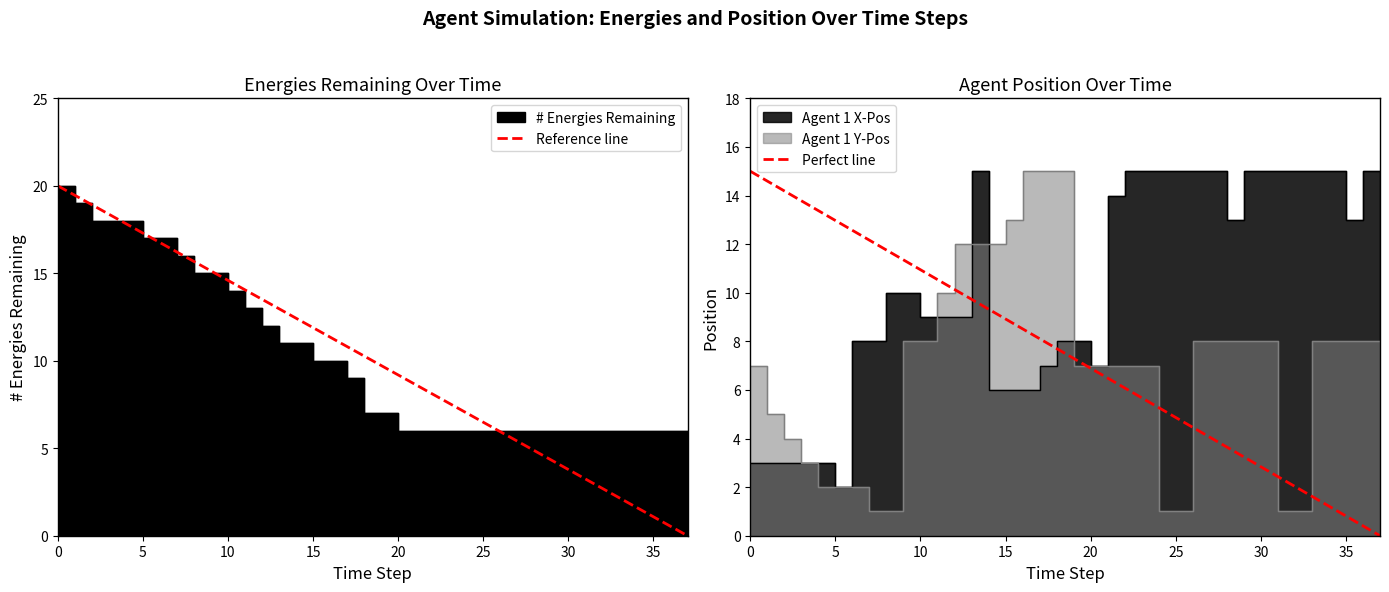

What is the spread (max minus min) of values at 13?

4